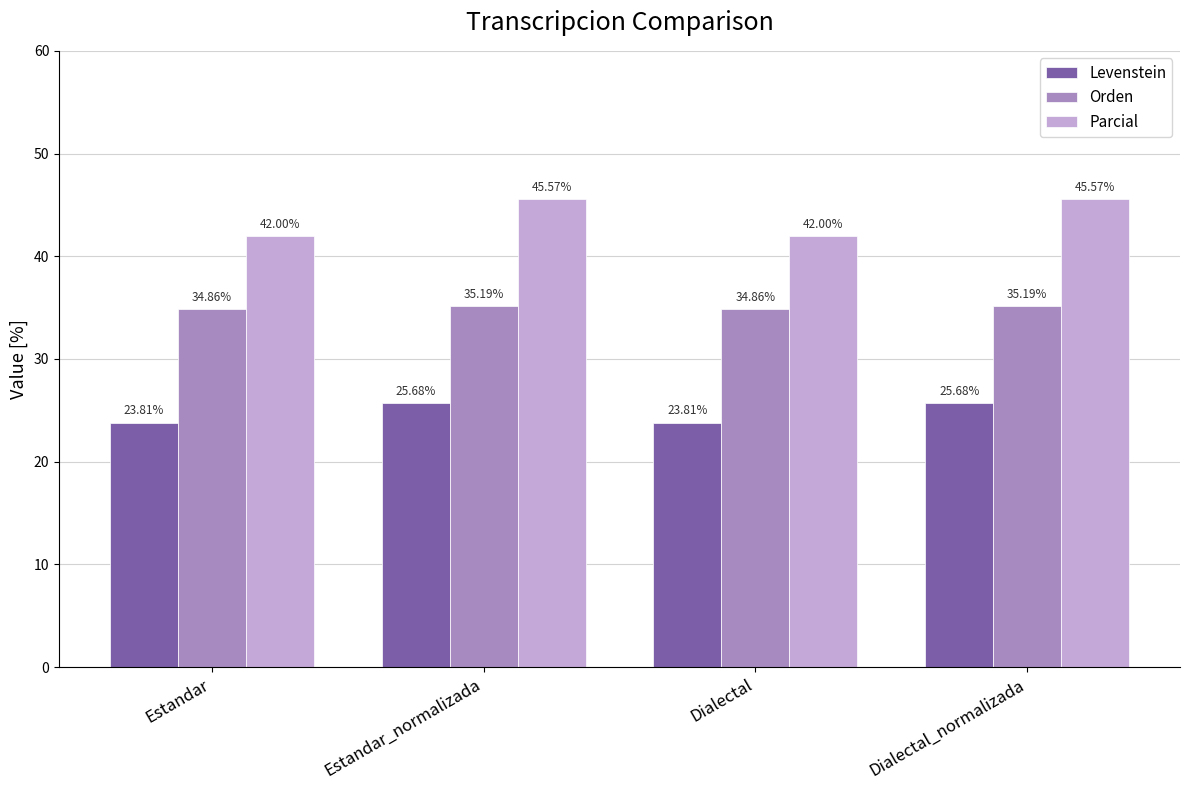

What is the label of the 1st bar from the left?

Estandar